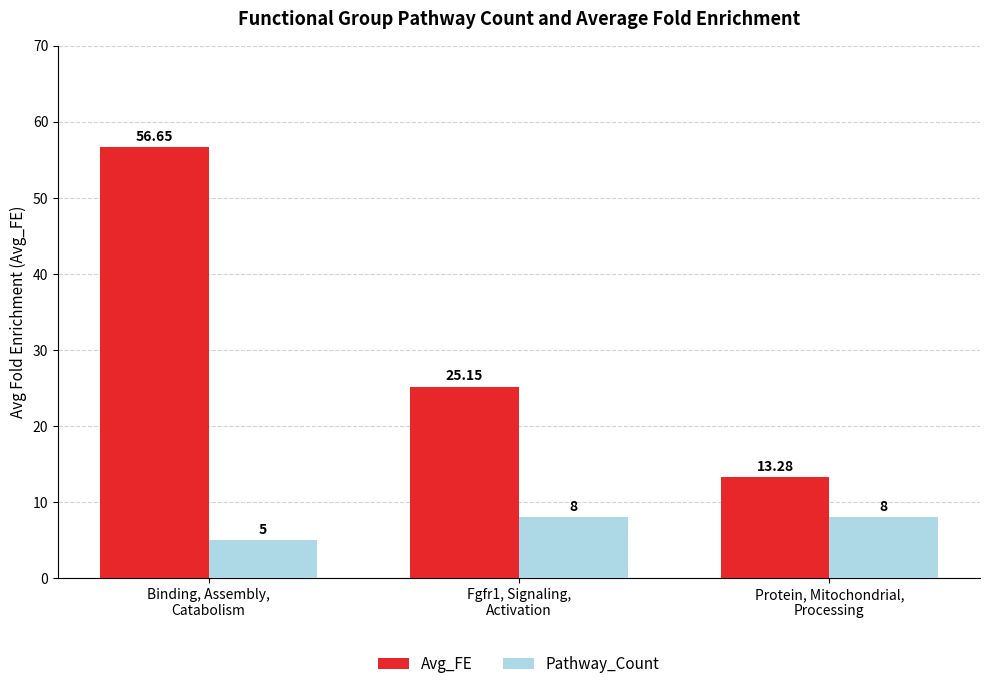

How many values in the Avg_FE series are below 25?

1